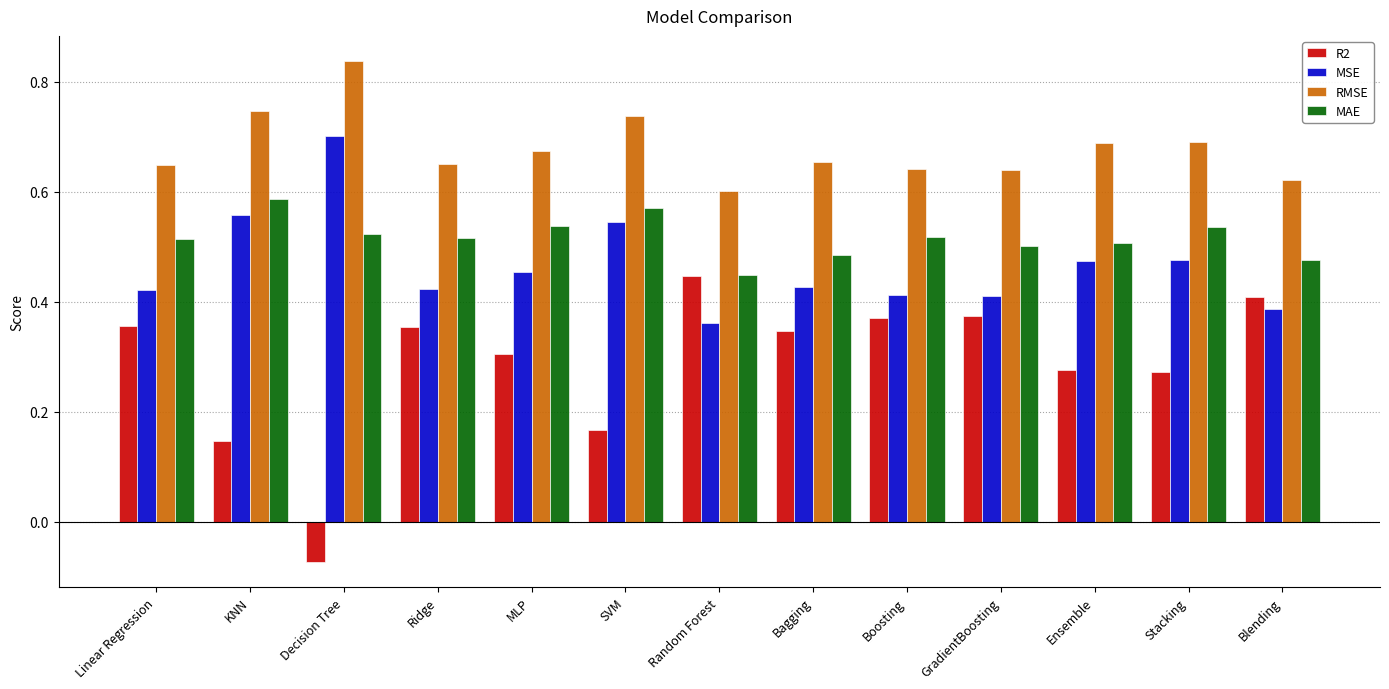

Count the number of categories in the chart.

13